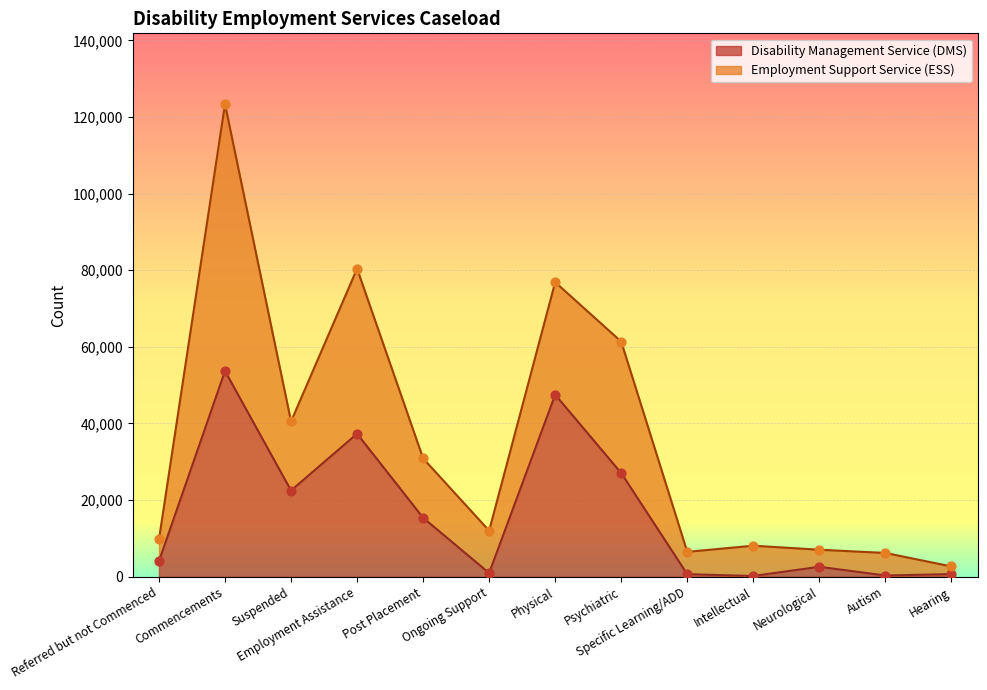

Which has a higher value, Hearing or Specific Learning/ADD?

Hearing